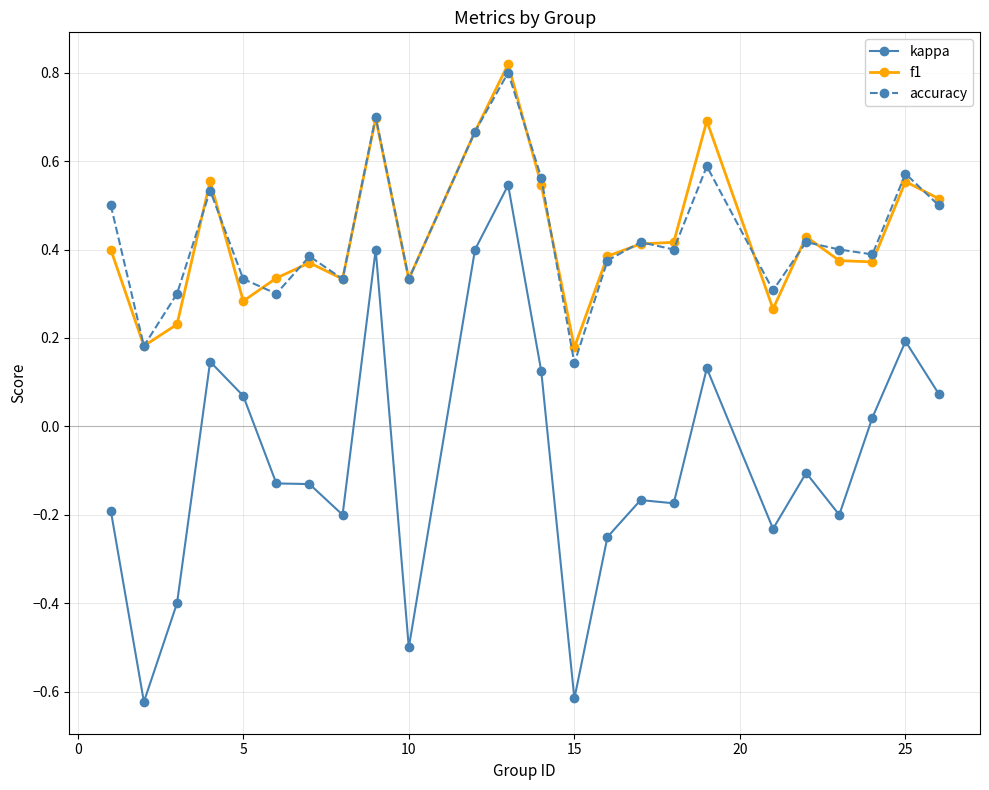

Which series has the largest range (max minus min)?

kappa